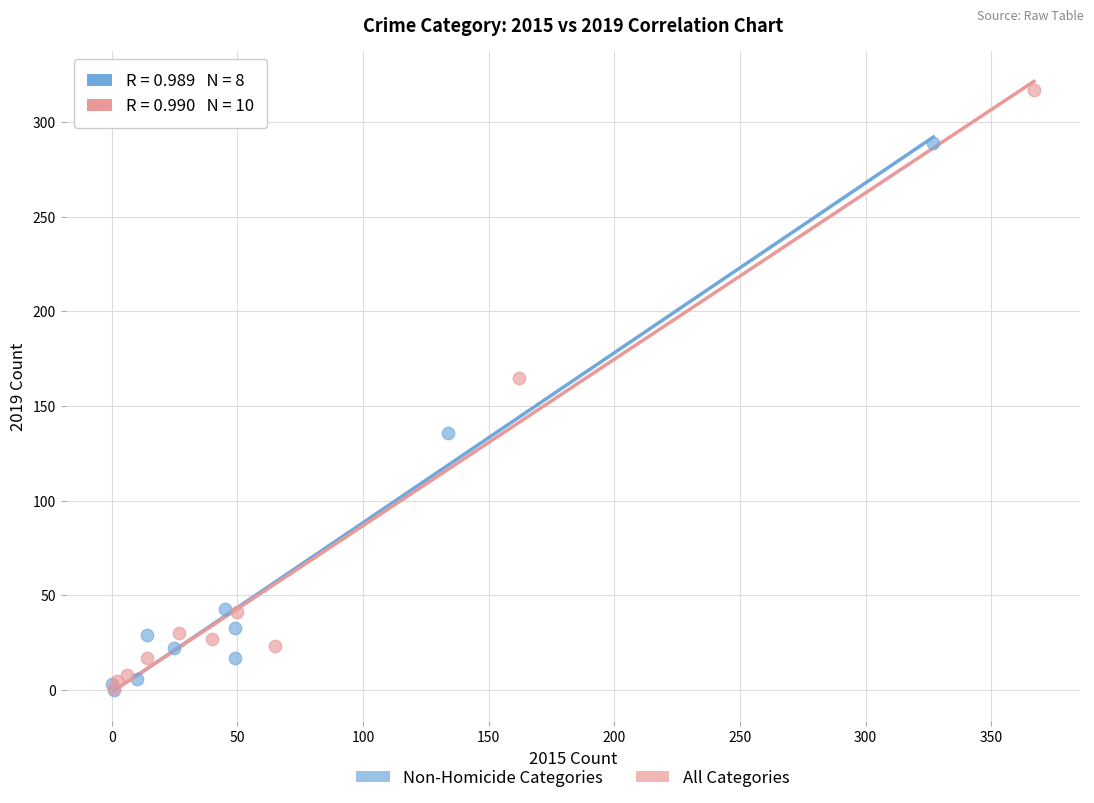

Which series has the largest Y range (max minus min)?

All Categories